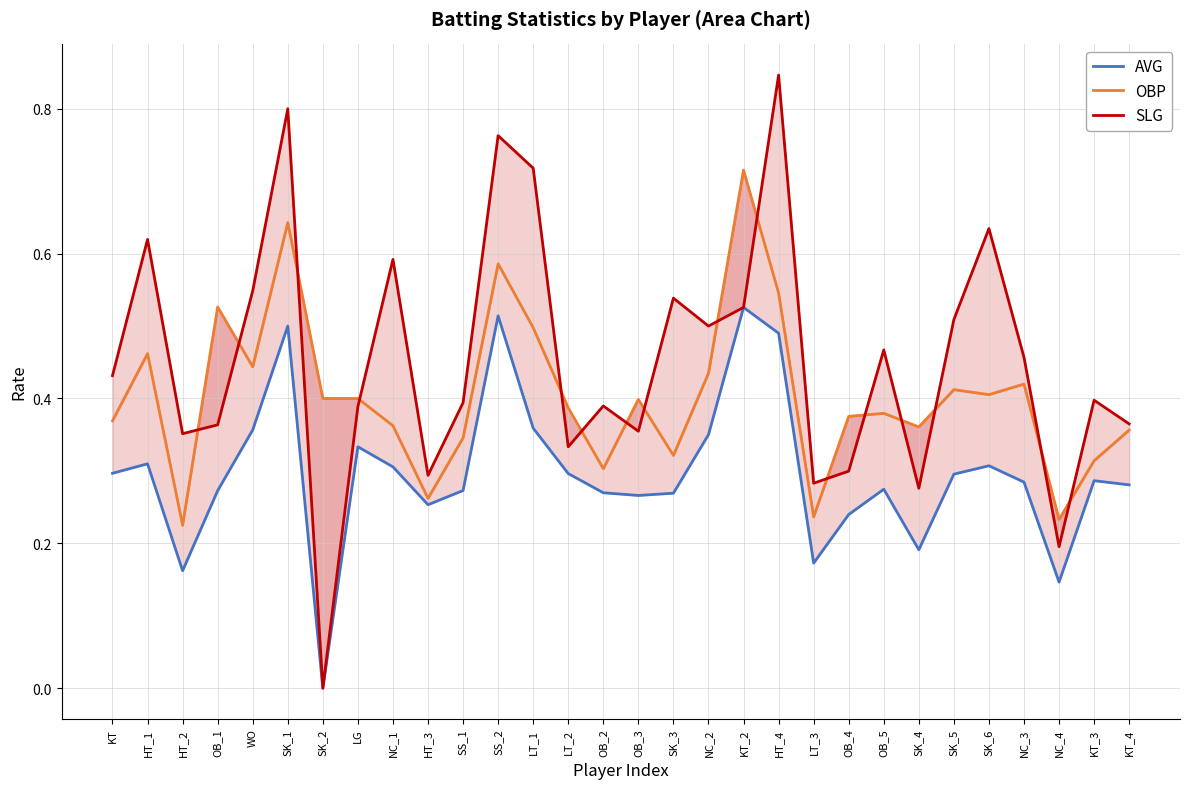

True or false: SLG and OBP intersect in this chart.

True